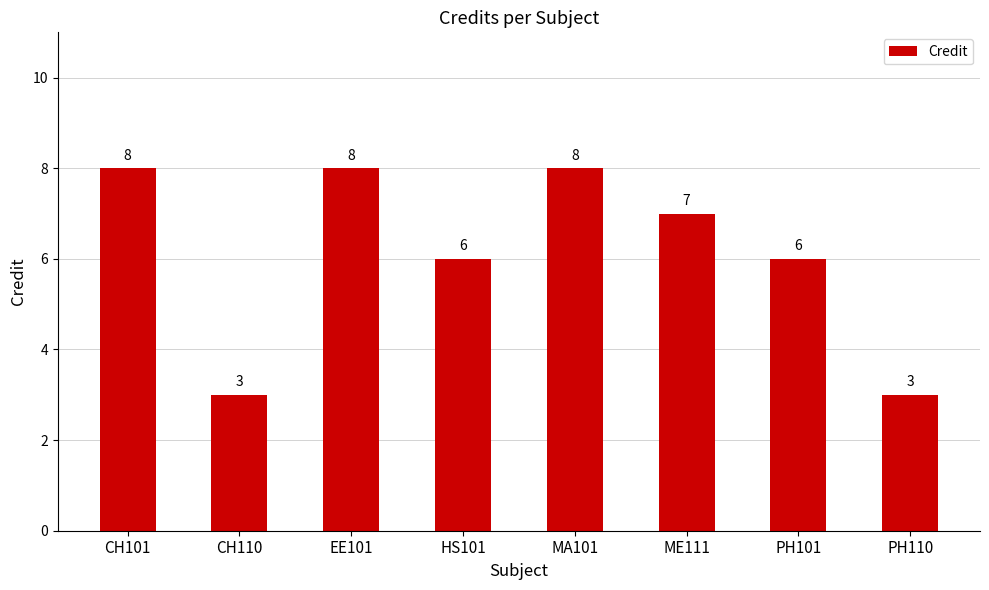

What is the maximum value shown in the chart?

8